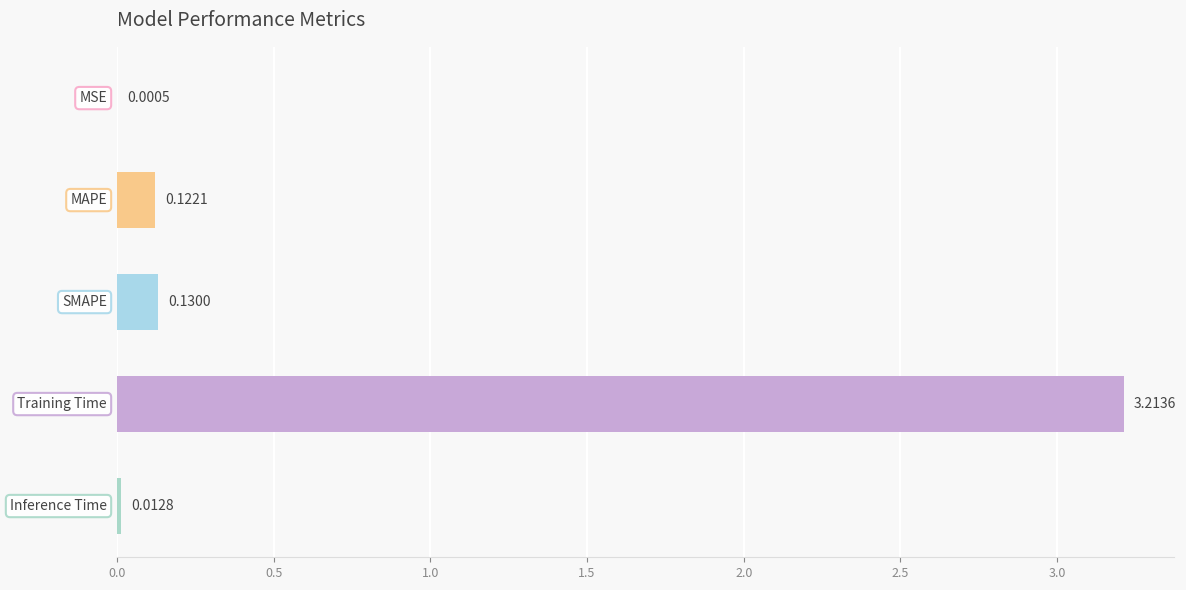

What is the sum of all values?

3.5